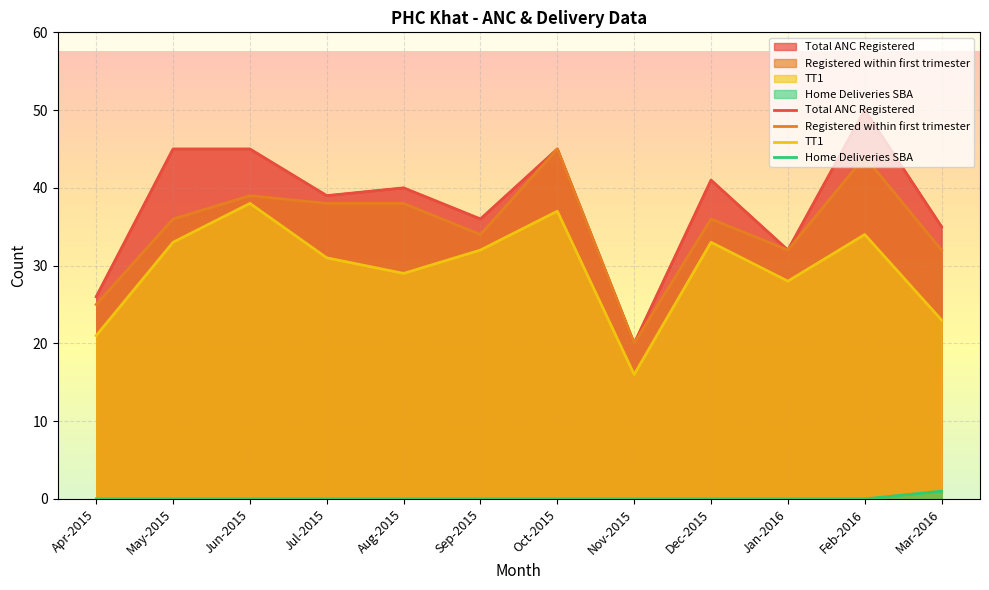

True or false: Home Deliveries SBA and Registered within first trimester intersect in this chart.

False